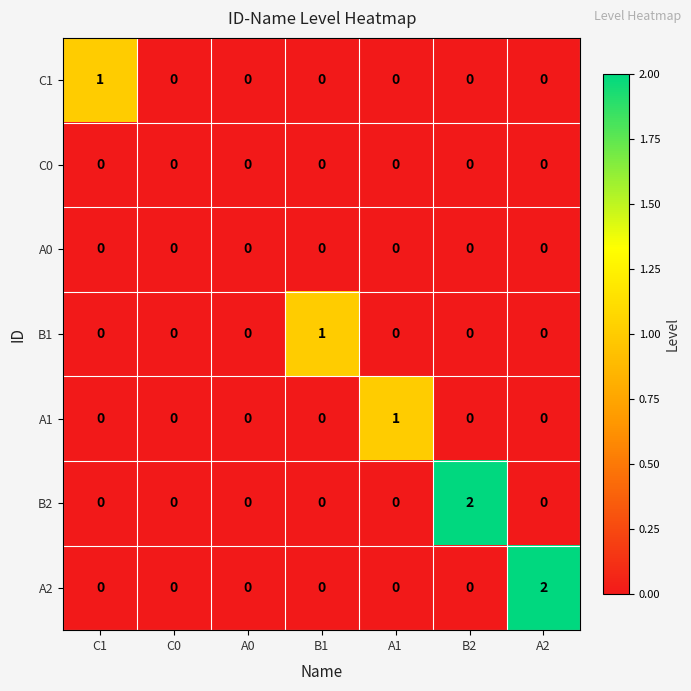

What is the greatest value displayed?

2